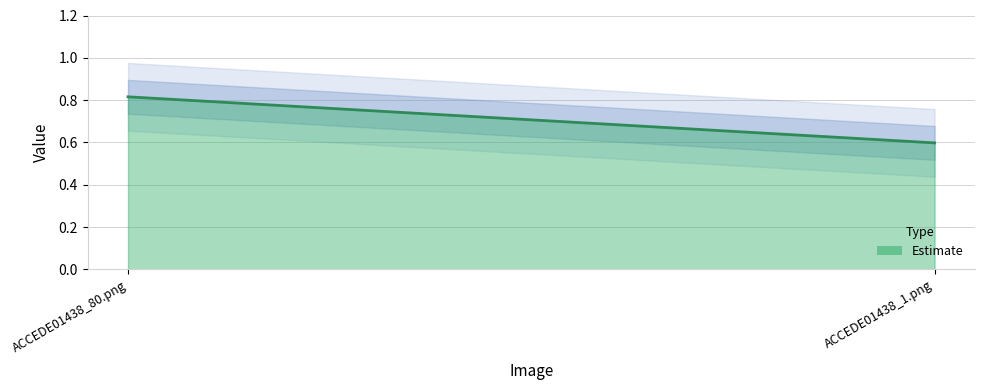

Reading left to right, list all the values displayed in this chart.

ACCEDE01438_80.png=0.8	ACCEDE01438_1.png=0.6